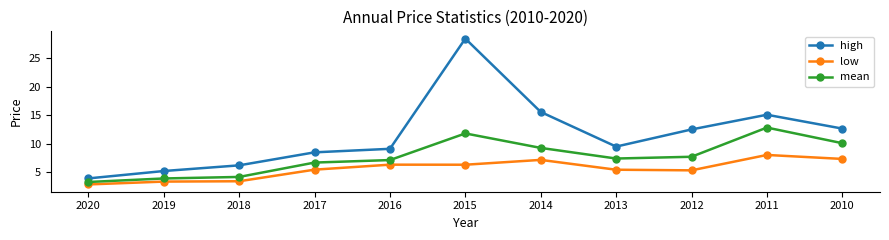

At which category does the chart reach its peak across all series?

2015